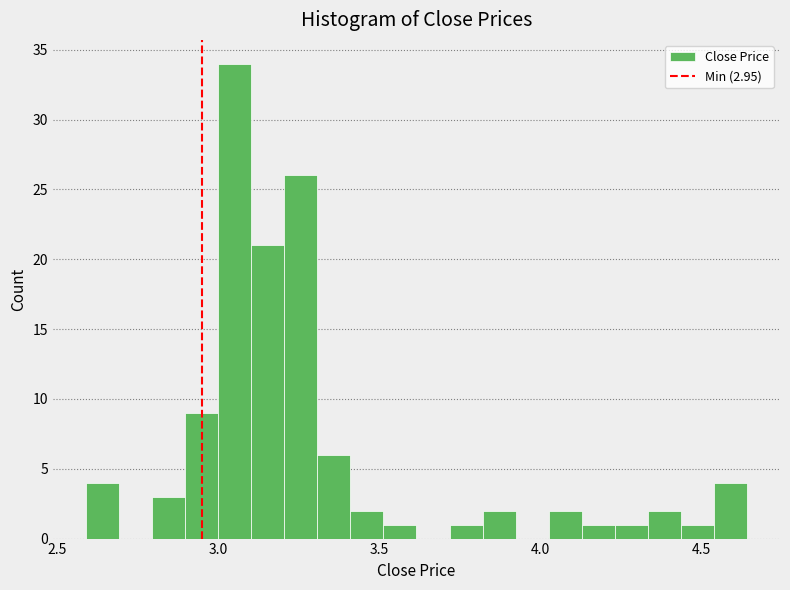

Around what value on the x-axis is the tallest bar? Give the approximate position of its centre, as read against the axis.

3.05